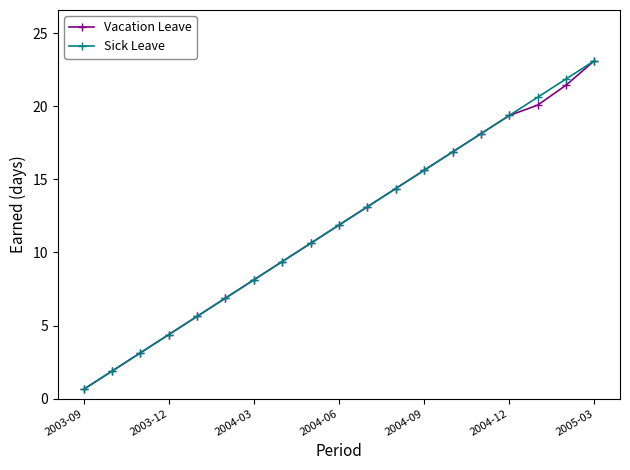

What is the difference between the maximum and minimum values in the Sick Leave series?

22.5